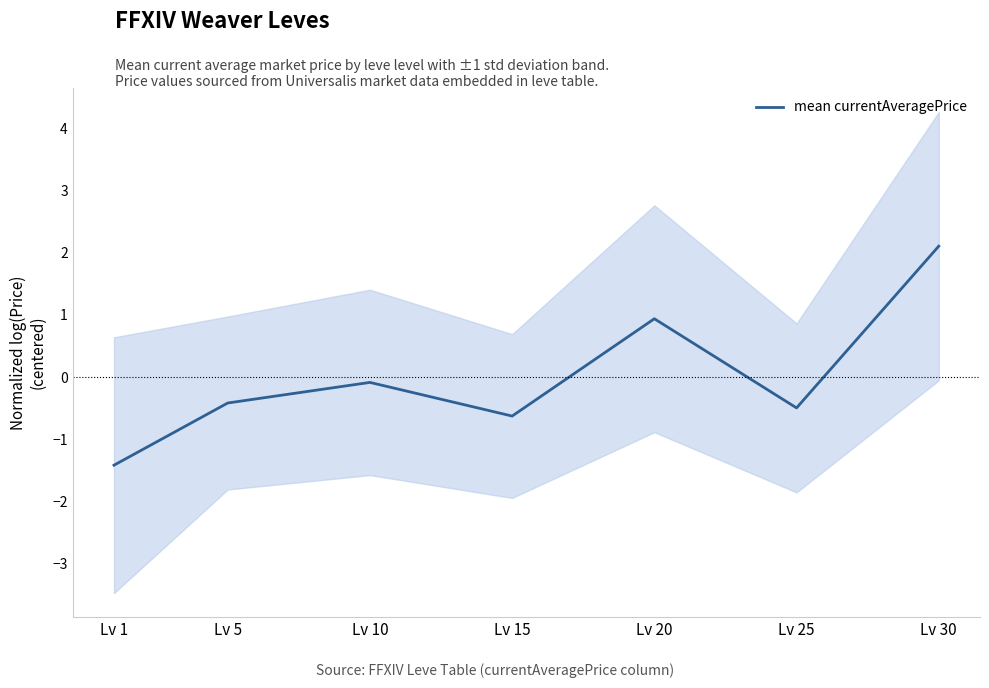

Is it true that the value at Lv 1 is -0.6?

False